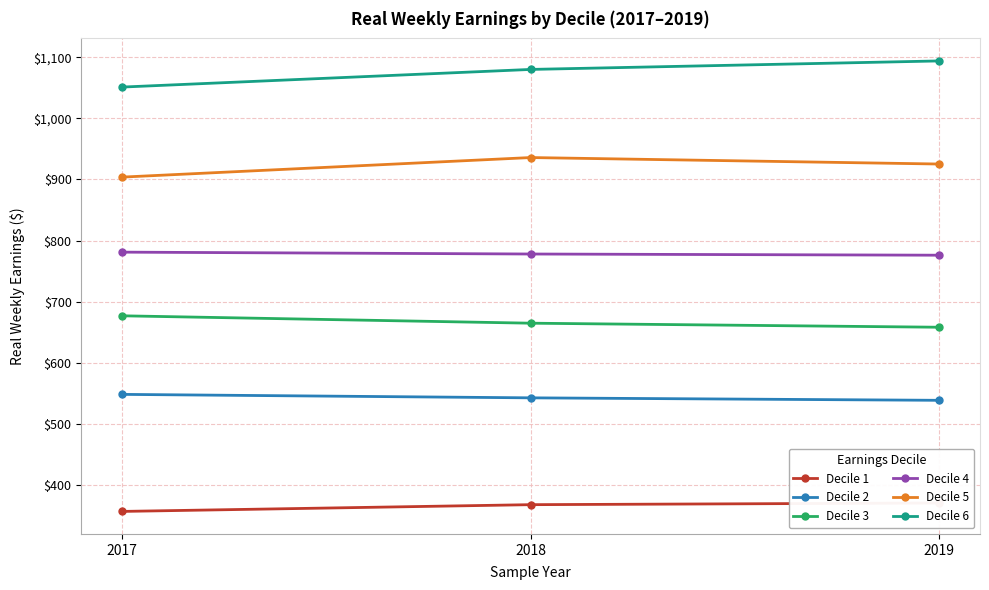

Rank the series by their maximum value, from lowest to highest.

Decile 1, Decile 2, Decile 3, Decile 4, Decile 5, Decile 6